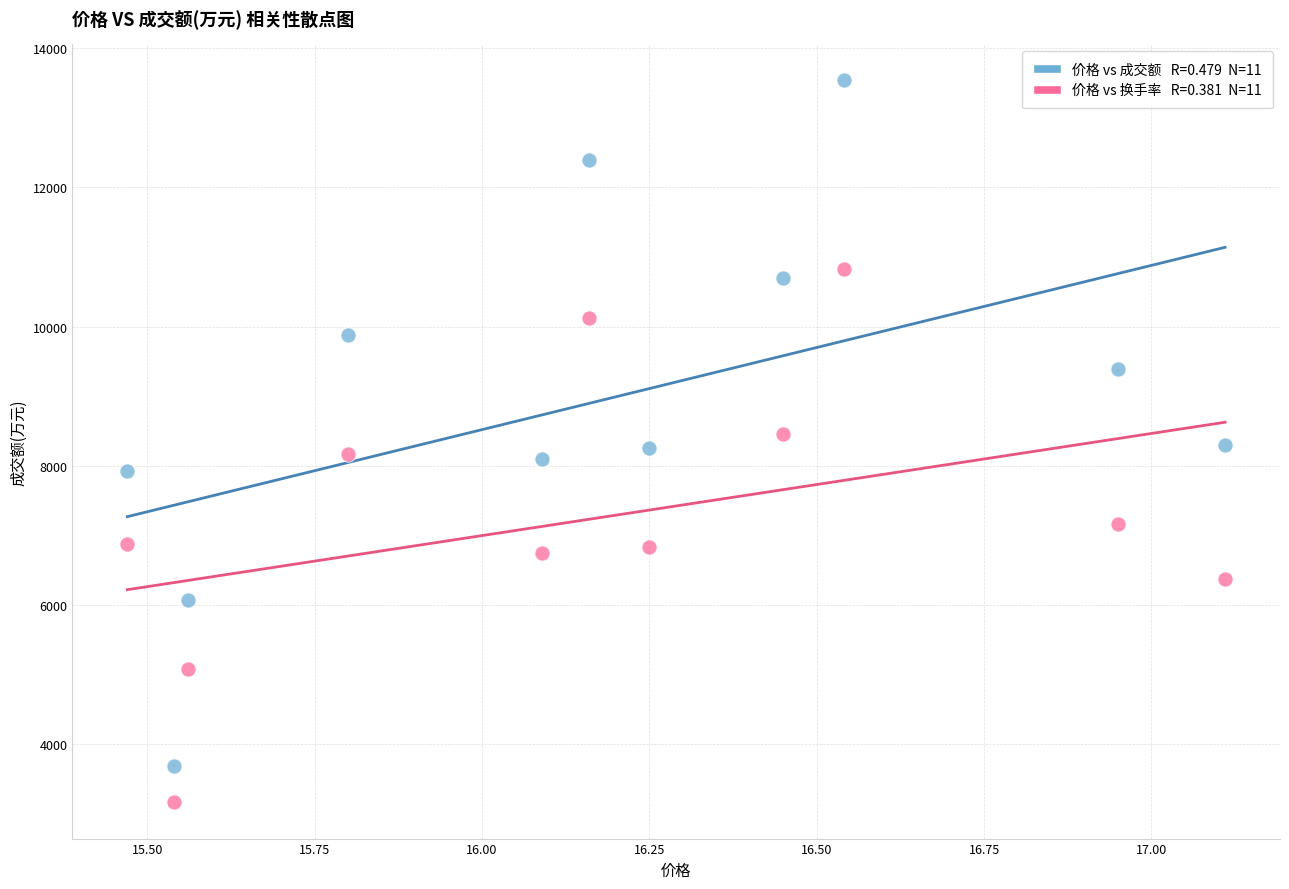

Across all data points, what is the range of Y values (max minus min)?

10372.2